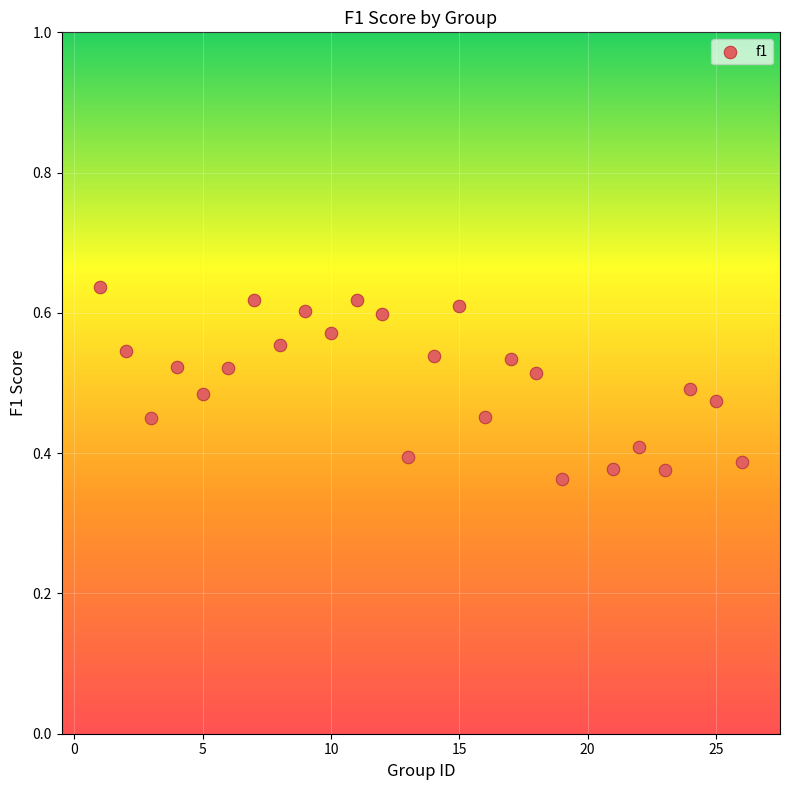

What is the range of X values (max minus min)?

25.0